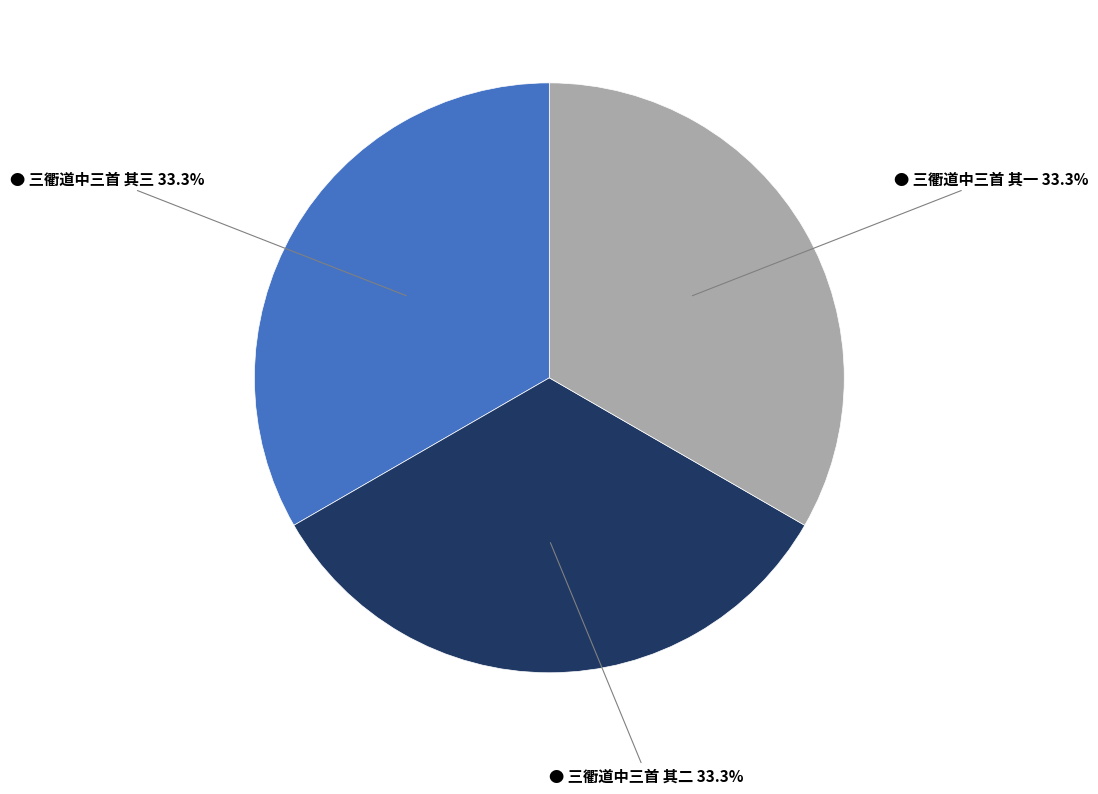

Is there any slice that represents more than half of the pie?

No